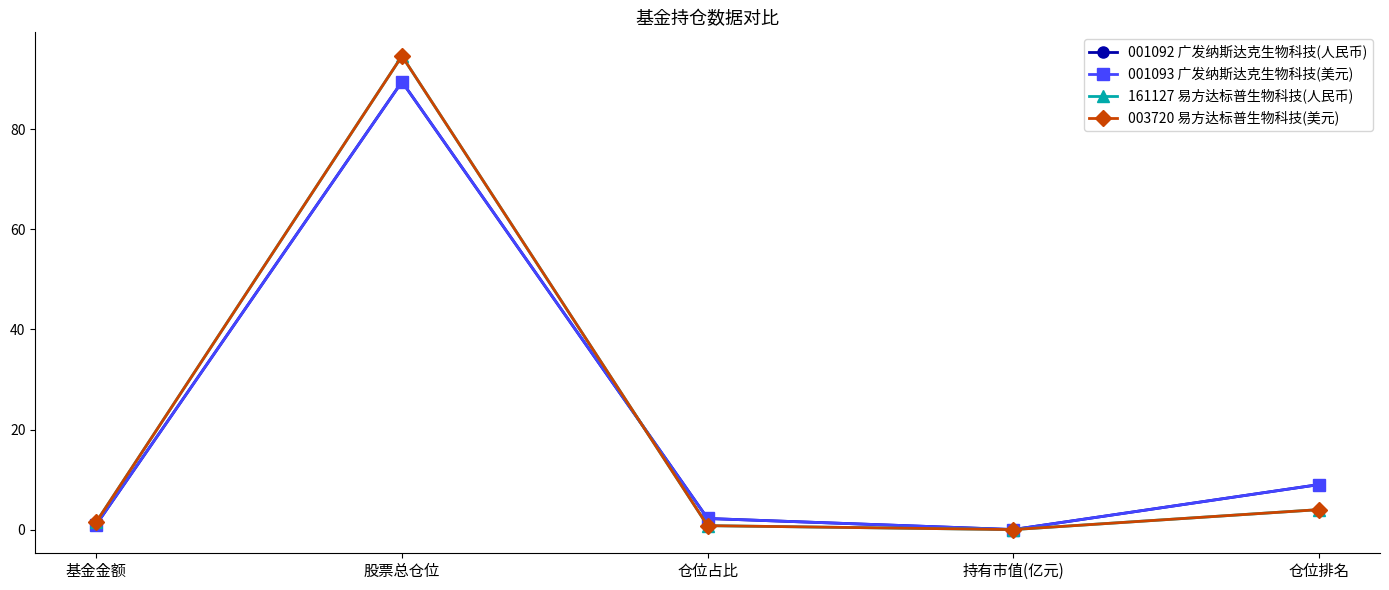

Is this an area chart (filled region under the line)?

No